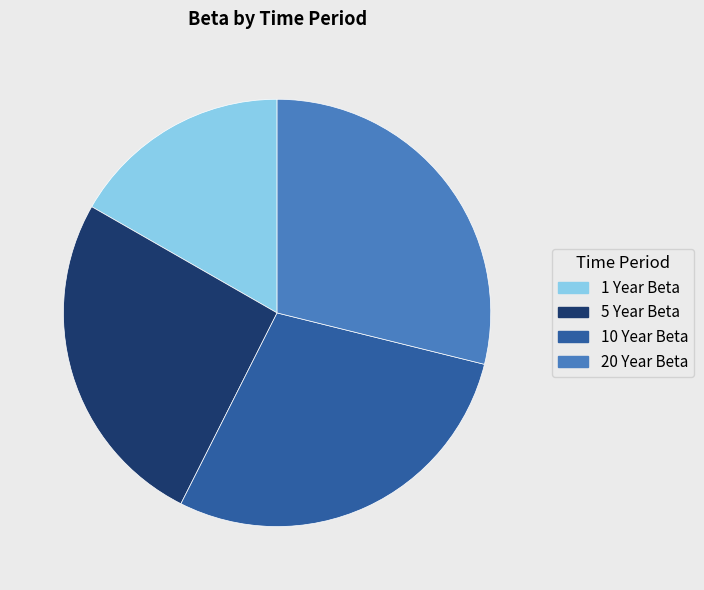

Count the number of slices in the pie.

4